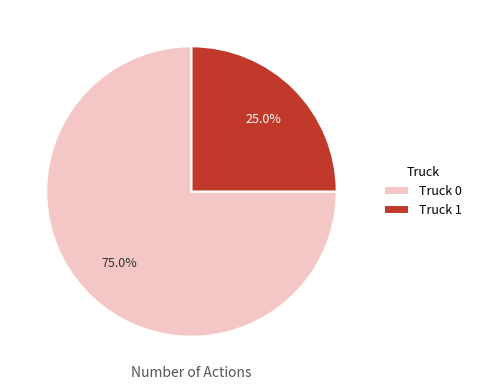

Rank the categories by value from highest to lowest.

Truck 0, Truck 1